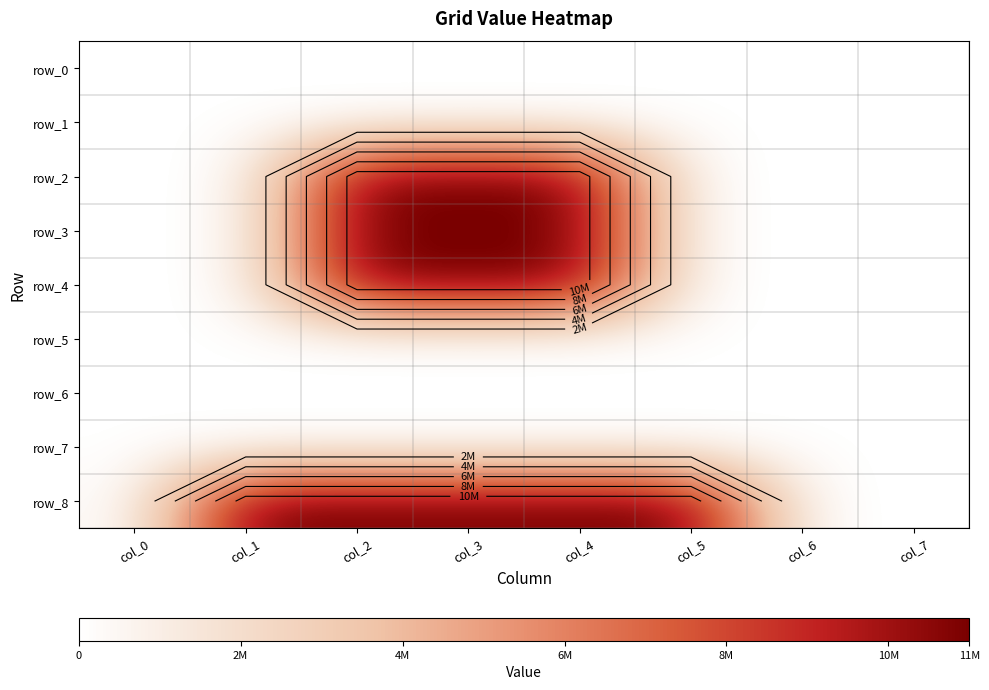

Which category has the highest value across all series?

col_2